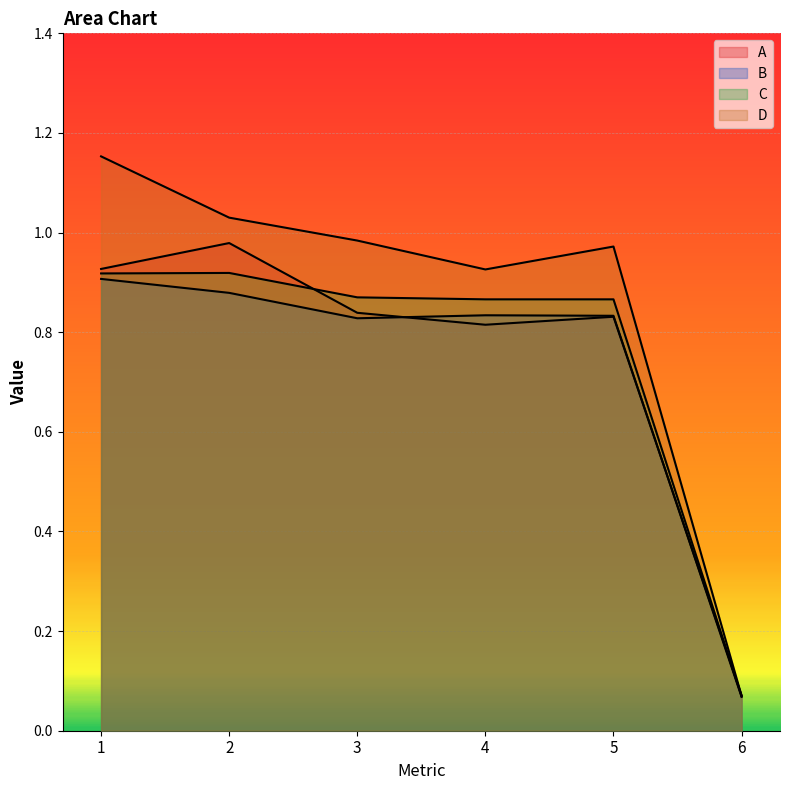

Which series has the largest total across all categories?

D